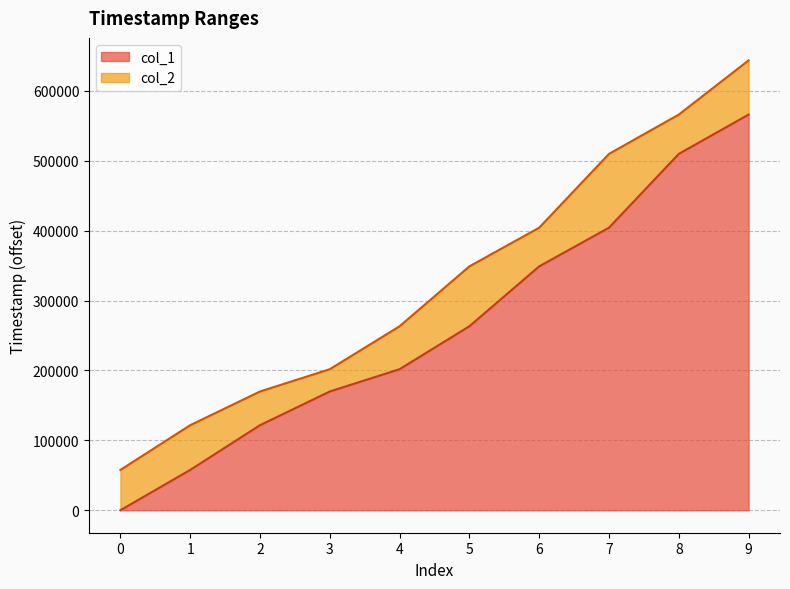

The value of col_2 at 0 is 57693. True or false?

True